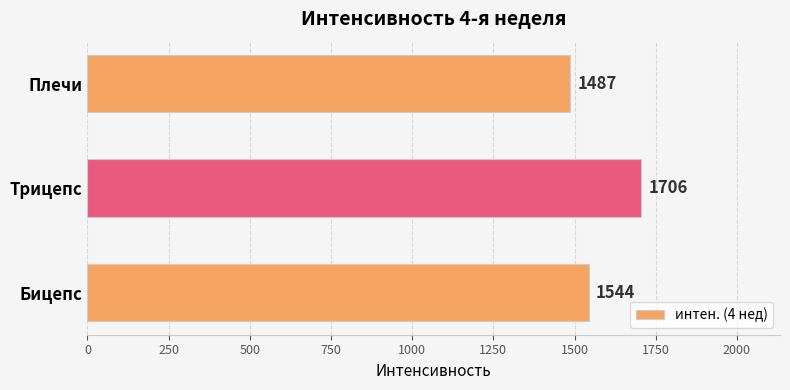

The chart shows a value of 1544 at Бицепс. True or false?

True